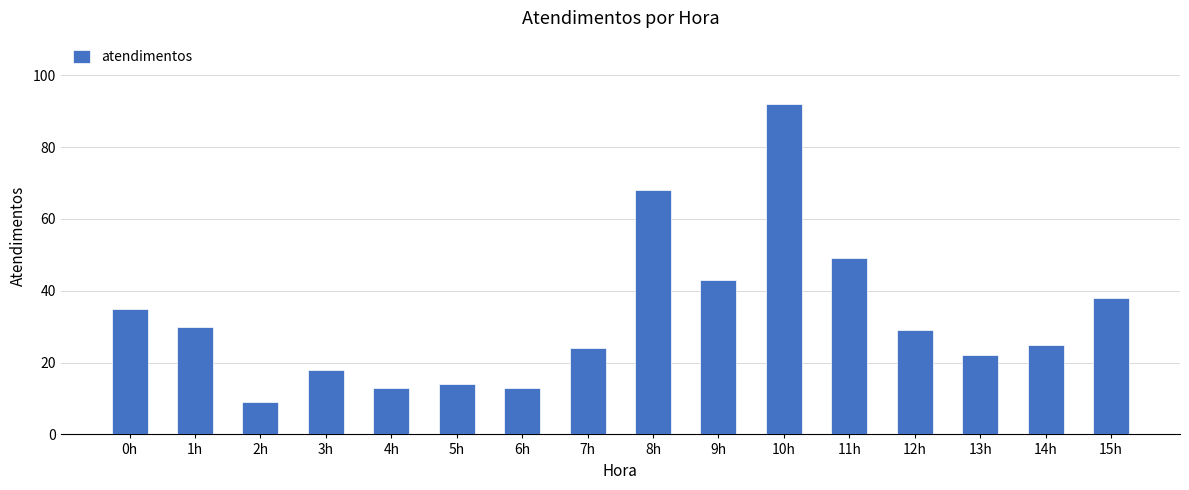

Reading left to right, what are all the values shown in this chart?

0h=35	1h=30	2h=9	3h=18	4h=13	5h=14	6h=13	7h=24	8h=68	9h=43	10h=92	11h=49	12h=29	13h=22	14h=25	15h=38